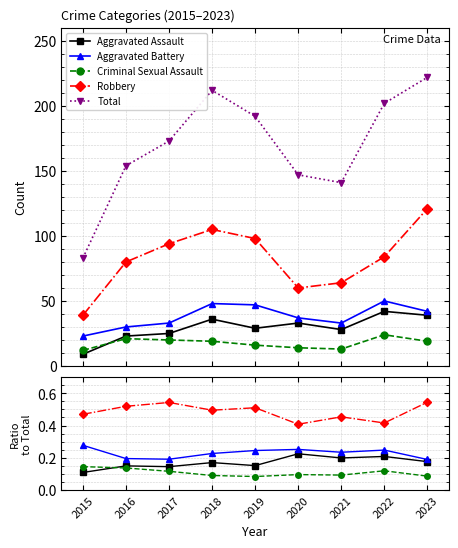

What is the sum of all Criminal Sexual Assault values?

1.0